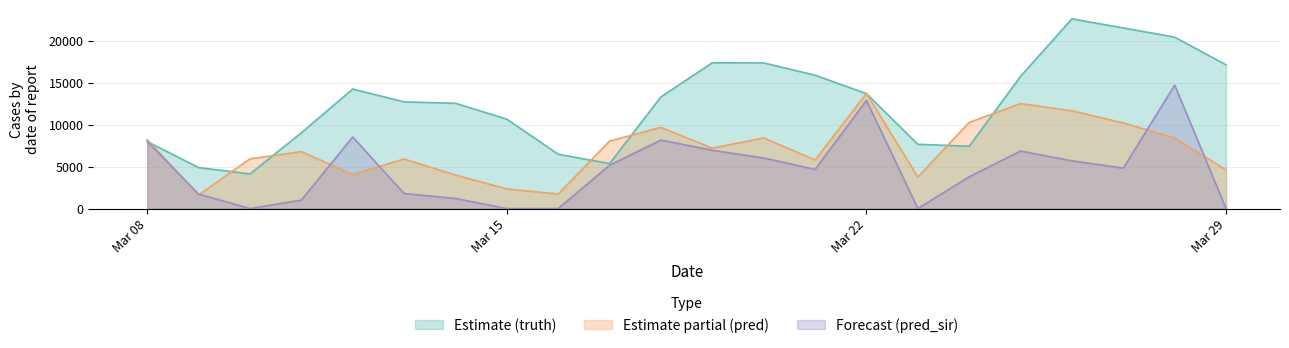

Is it true that pred_sir equals 13241.0 at 2021-03-12?

False